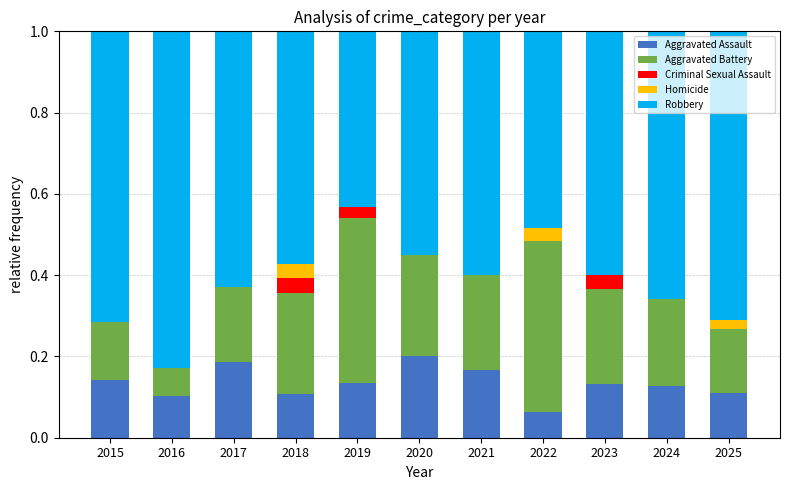

What is the sum of all Aggravated Assault values?

1.5